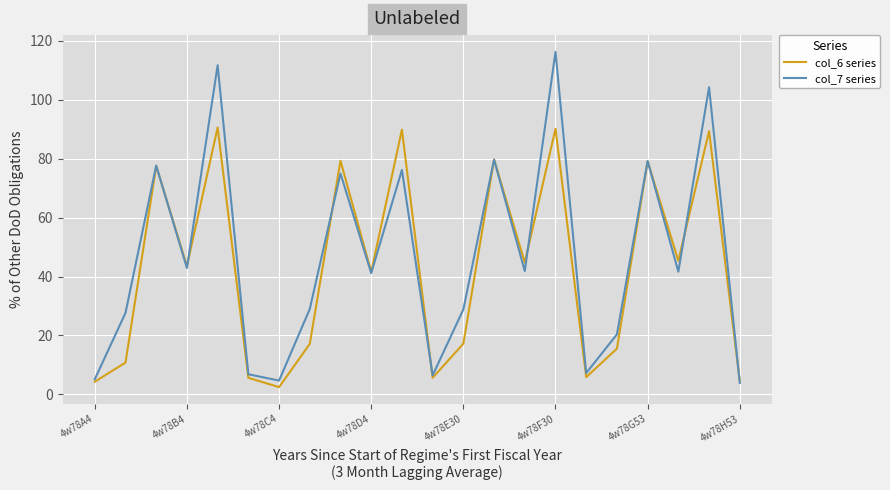

List the series in order of their peak value, highest first.

col_7 series, col_6 series